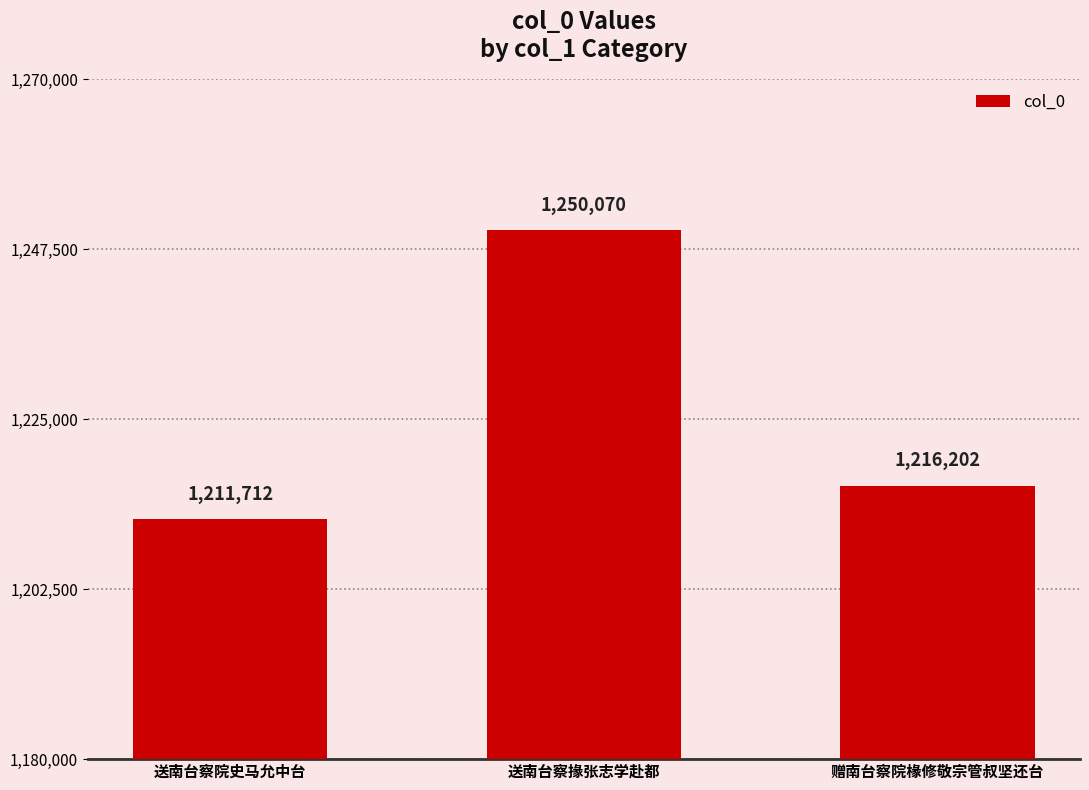

How many data points are less than 1216202?

1